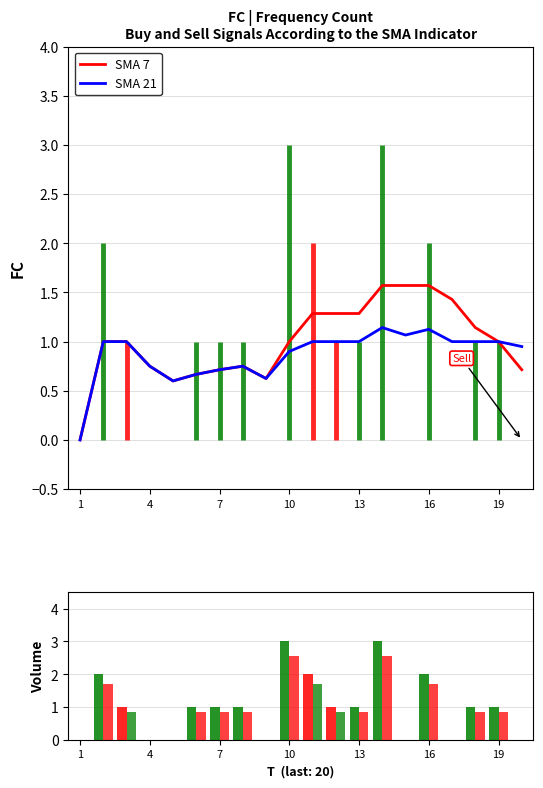

Reading left to right, extract all data points from this chart.

SMA 7: 0.0	1.0	1.0	0.8	0.6	0.7	0.7	0.8	0.6	1.0	1.3	1.3	1.3	1.6	1.6	1.6	1.4	1.1	1.0	0.7
SMA 21: 0.0	1.0	1.0	0.8	0.6	0.7	0.7	0.8	0.6	0.9	1.0	1.0	1.0	1.1	1.1	1.1	1.0	1.0	1.0	0.9